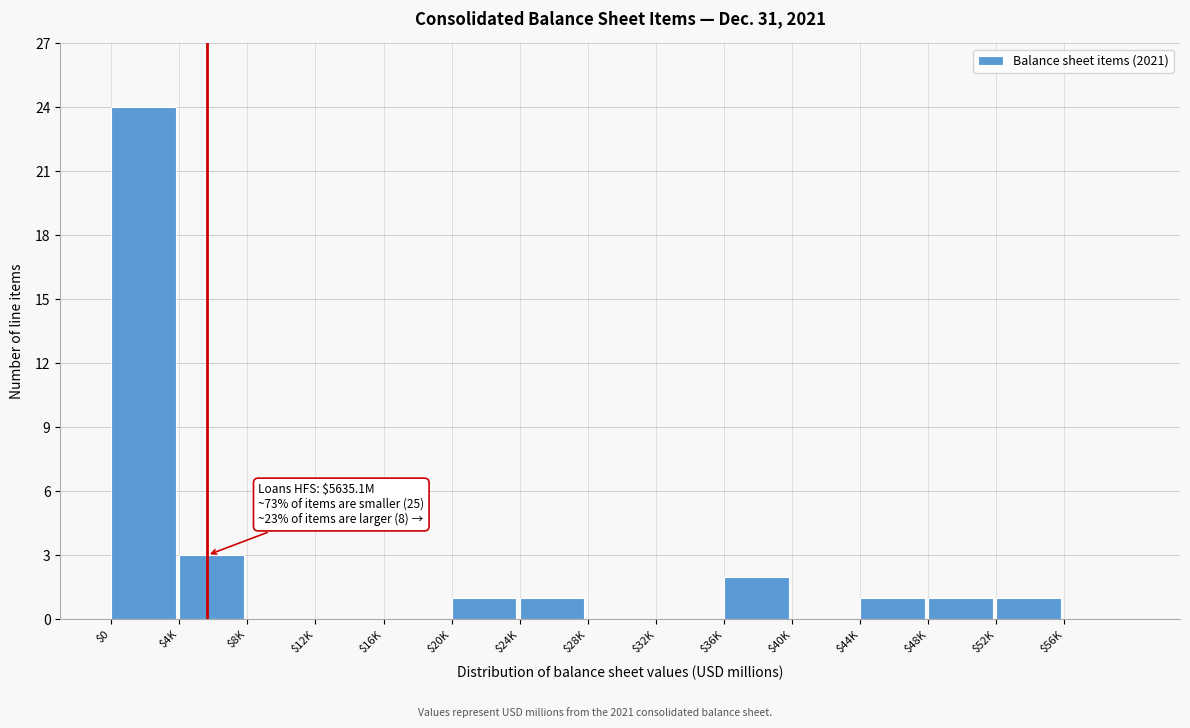

What is the maximum value shown in the chart?

24